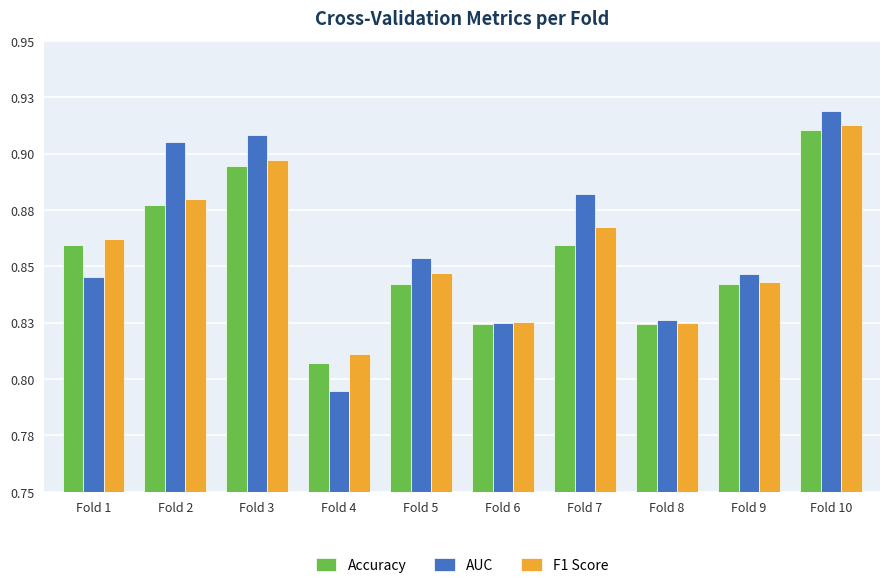

List the series in order of their overall mean, lowest first.

Accuracy, F1 Score, AUC